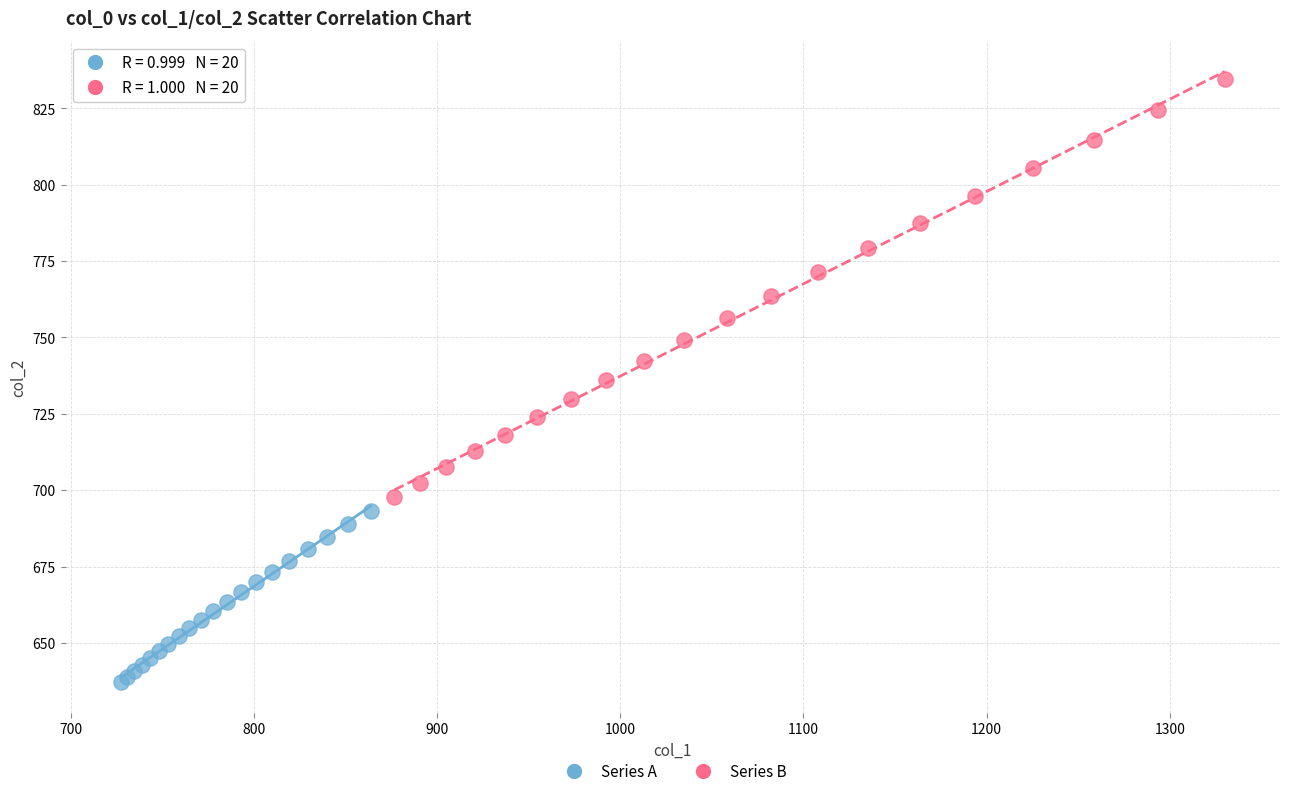

Which series has the widest spread of Y values?

Series B